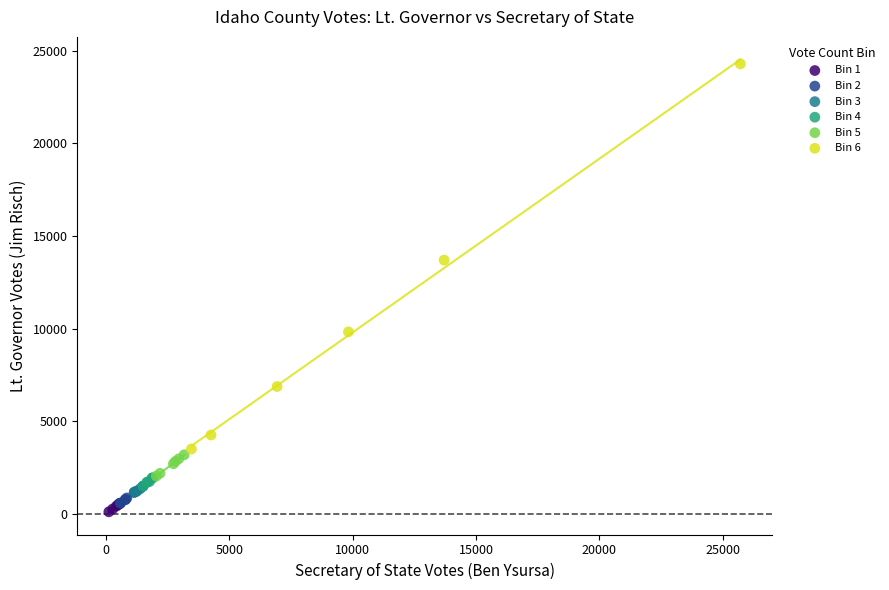

Which series has the largest Y range (max minus min)?

Bin 6